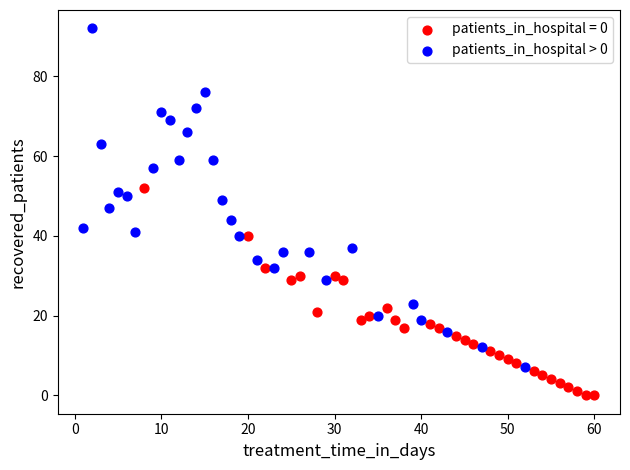

Which series reaches the minimum Y coordinate?

patients_in_hospital = 0